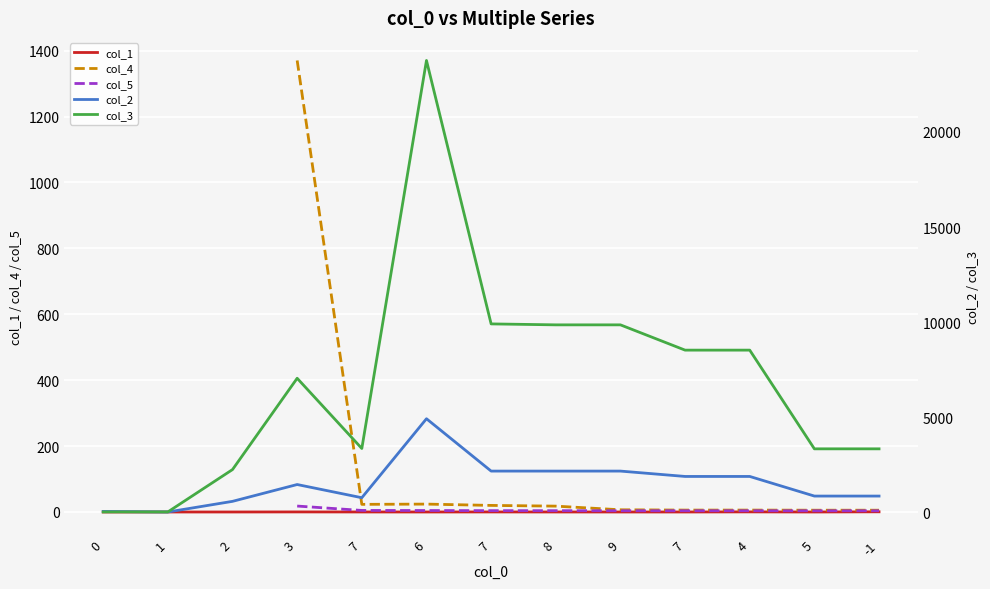

What is the label of the 12th point from the right?

1